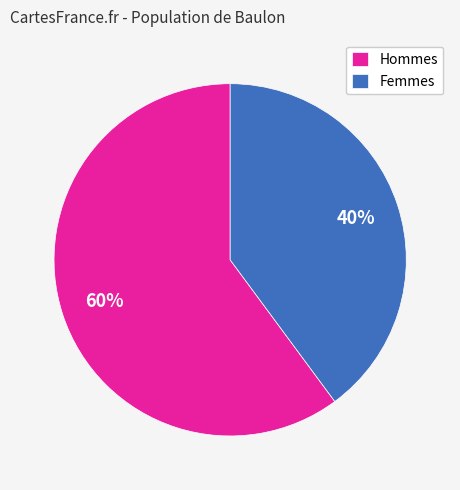

Is the sum of Femmes and Hommes greater than half?

Yes